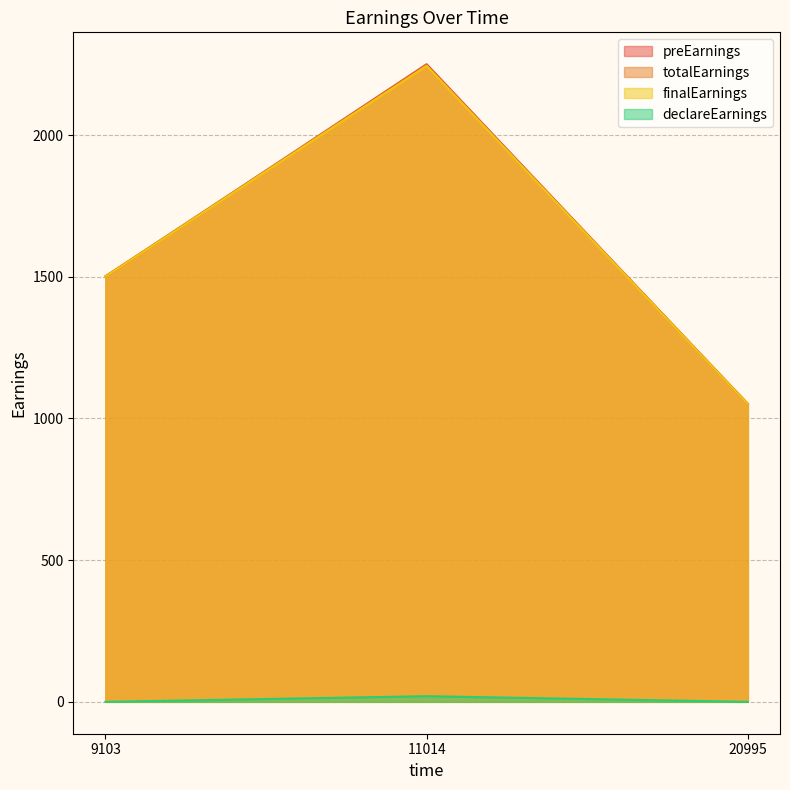

Rank the series by their maximum value, from highest to lowest.

preEarnings, totalEarnings, finalEarnings, declareEarnings